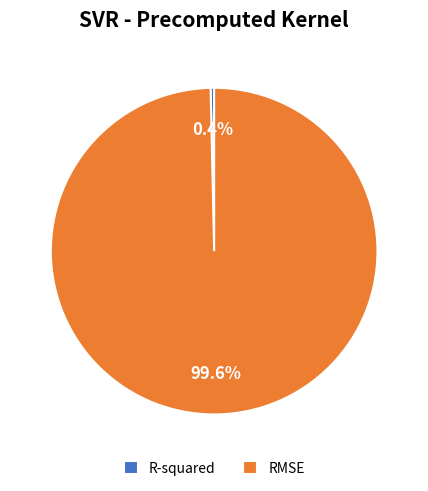

Rank the categories by value from lowest to highest.

R-squared, RMSE